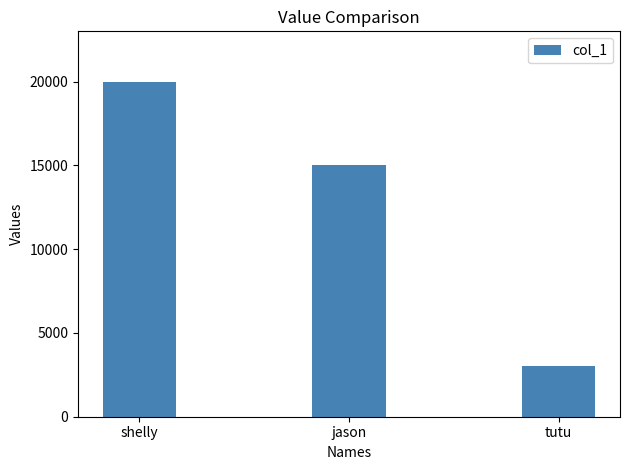

Approximately how many times larger is the value at jason compared to tutu?

5.0